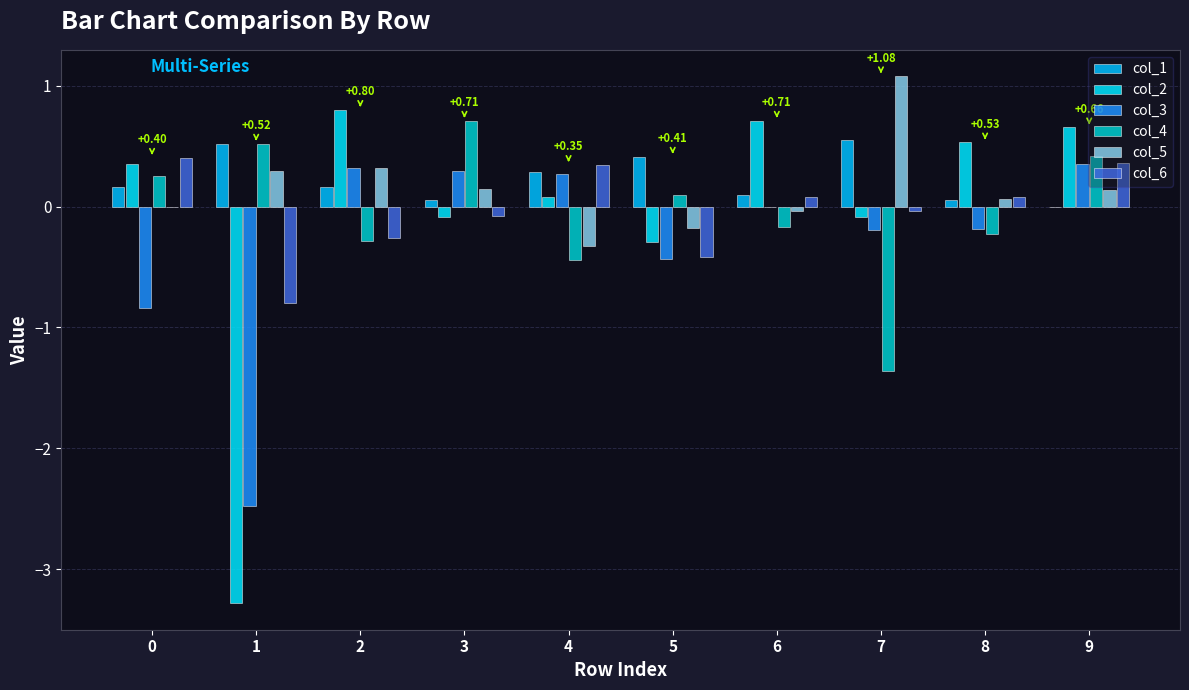

Count the number of data series in this chart.

6